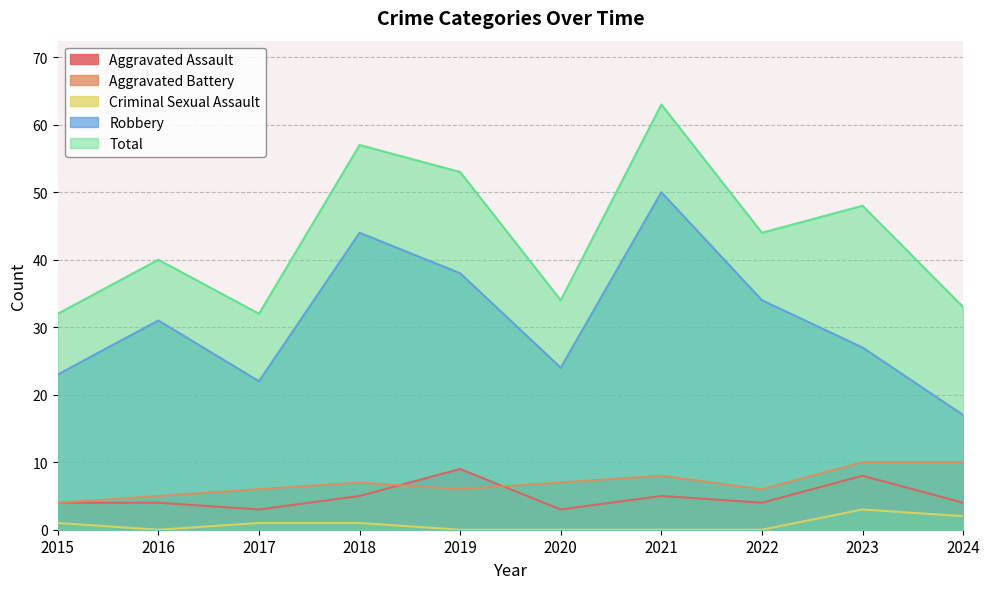

At how many categories does at least one series exceed 21?

10